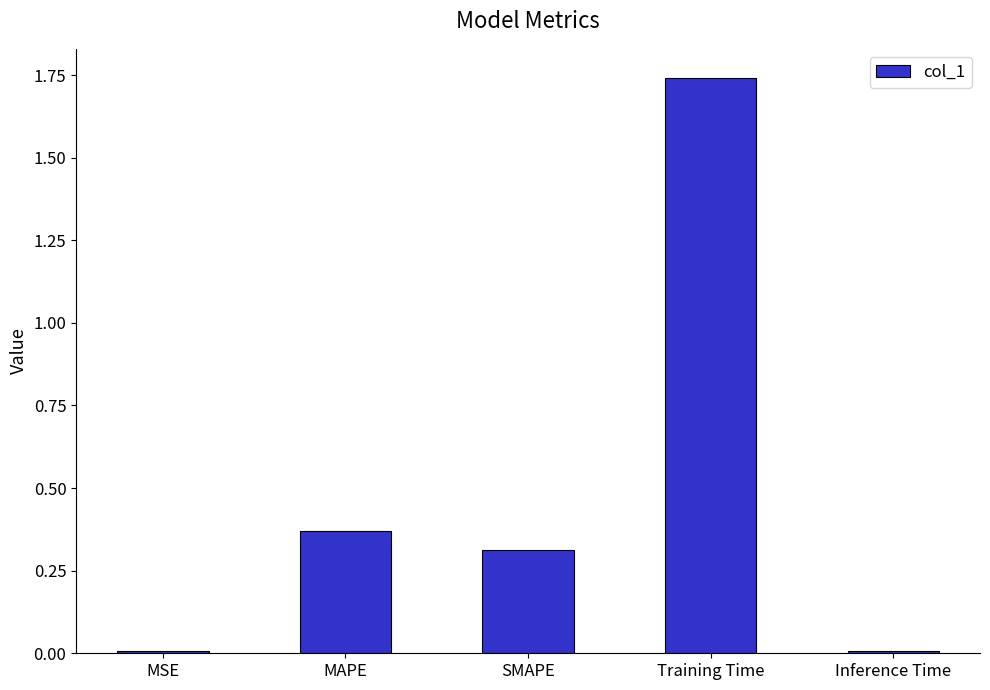

Is it true that the value at SMAPE is 0.3?

True